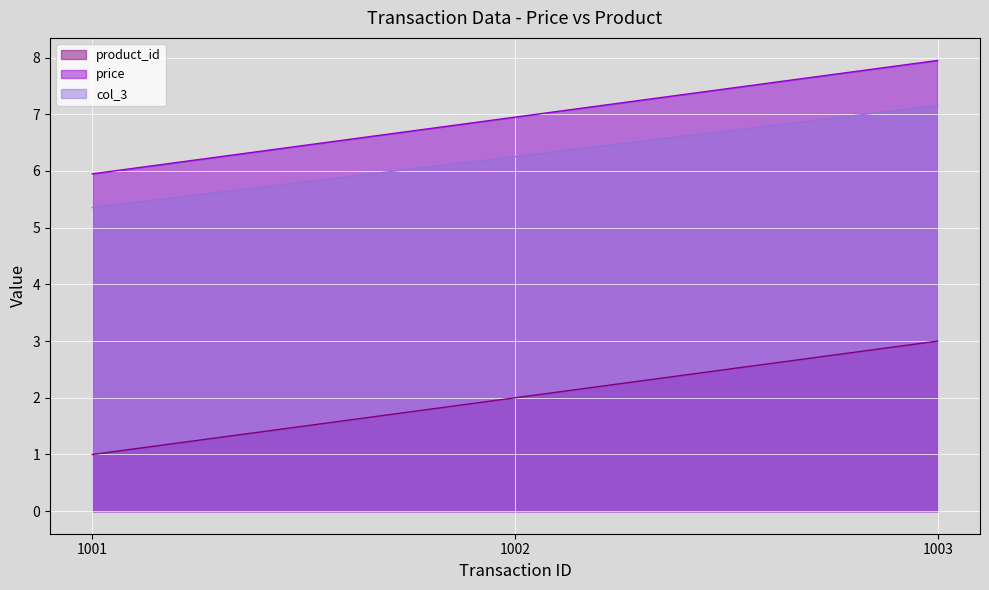

Read the col_3 value at 1002.

6.3